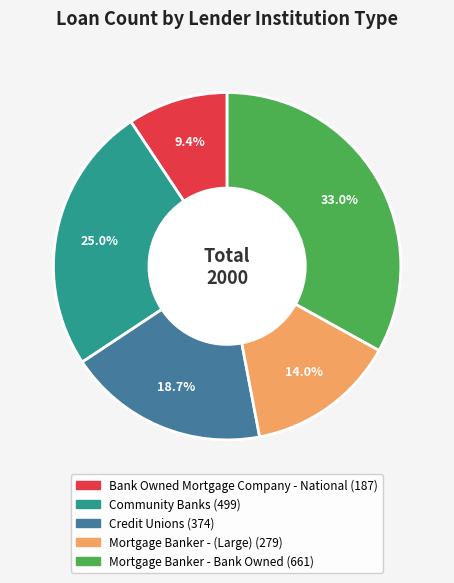

To the nearest percent, what is the average slice percentage?

20%